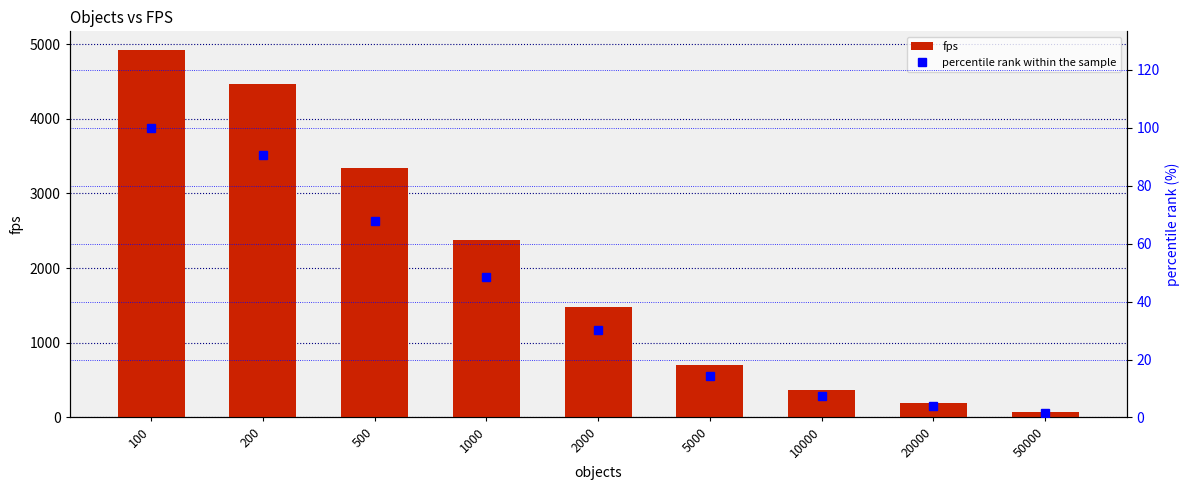

Is the value of fps at 20000 greater than the value of percentile rank within the sample at 200?

Yes